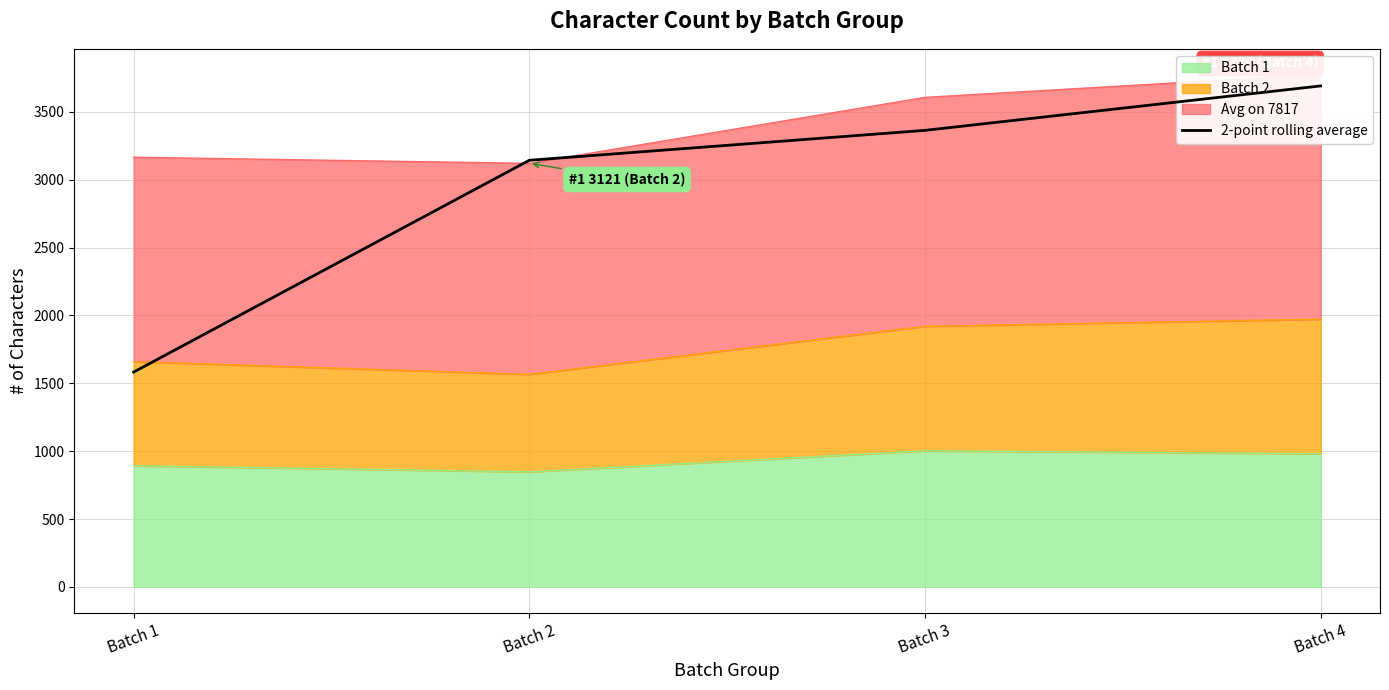

What is the difference between the maximum and minimum values?

2108.5